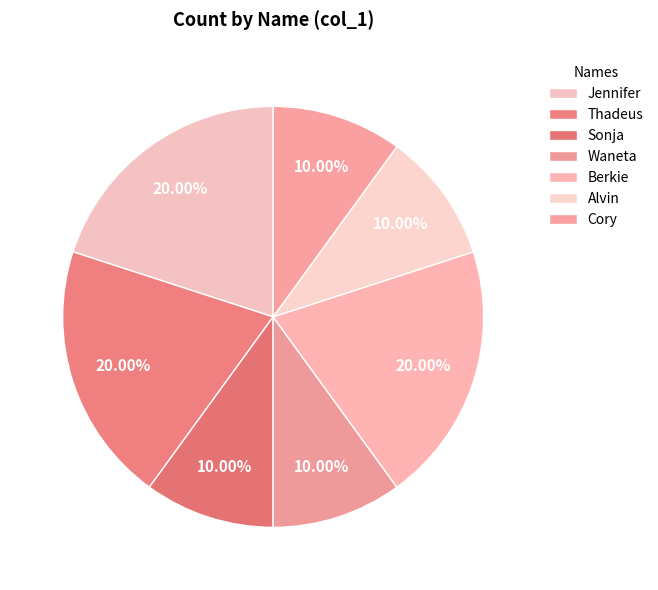

Is the sum of Waneta and Berkie greater than half?

No